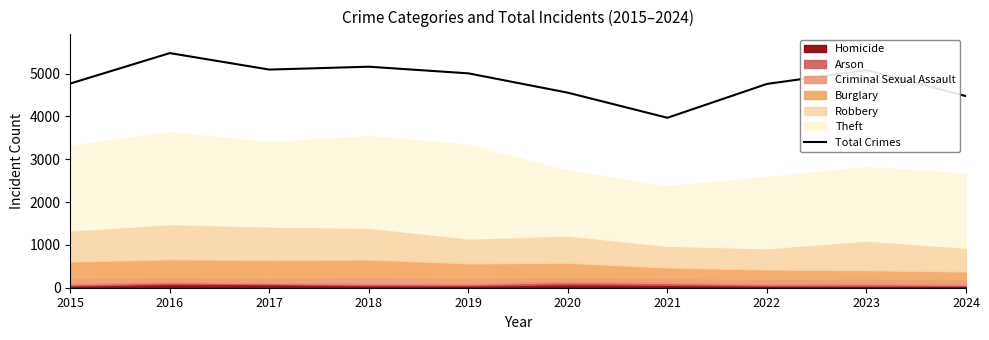

True or false: the data has more than 2 interior local peaks.

True